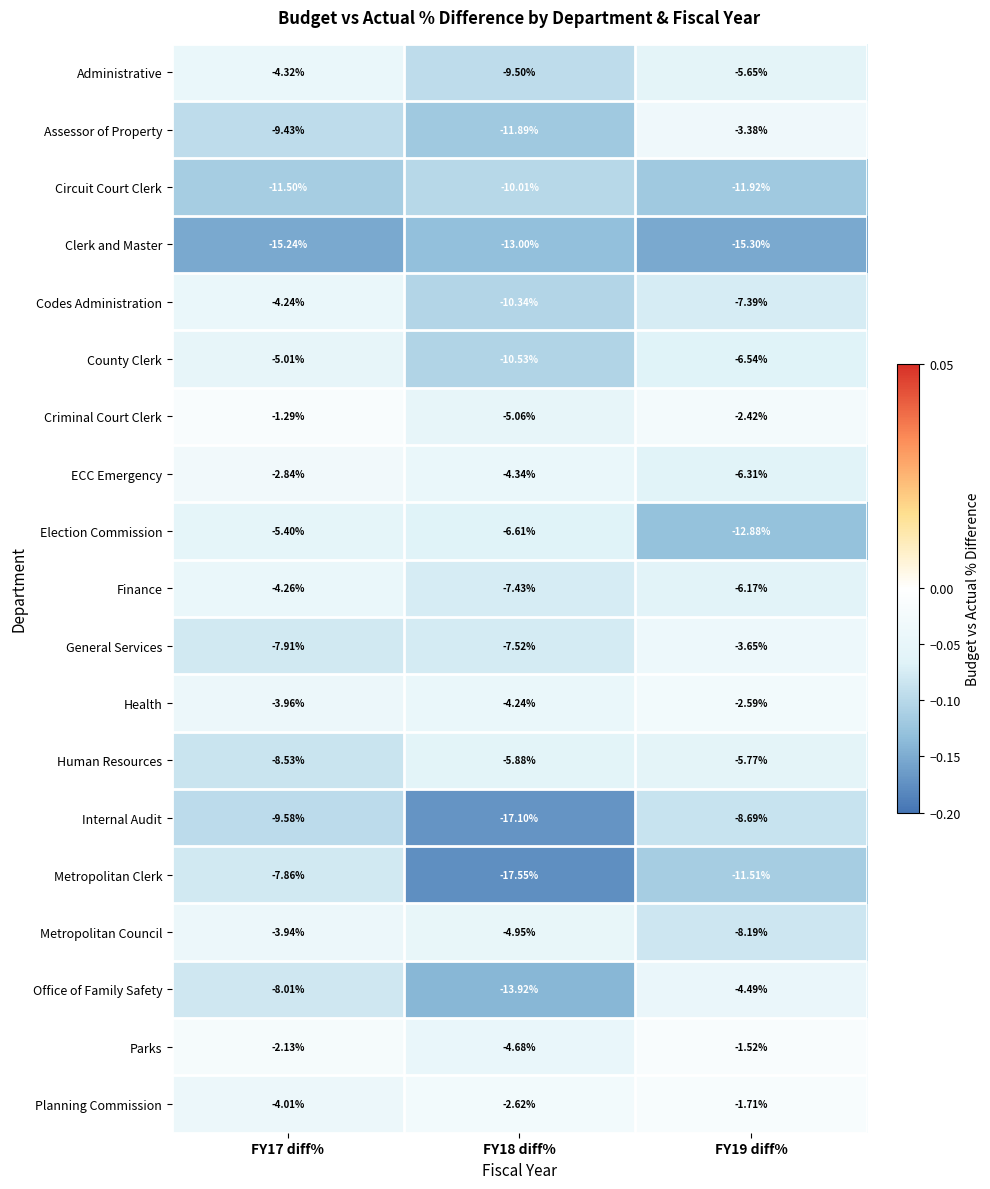

Is the value of Metropolitan Council at FY18 diff% greater than the value of Codes Administration at FY18 diff%?

Yes